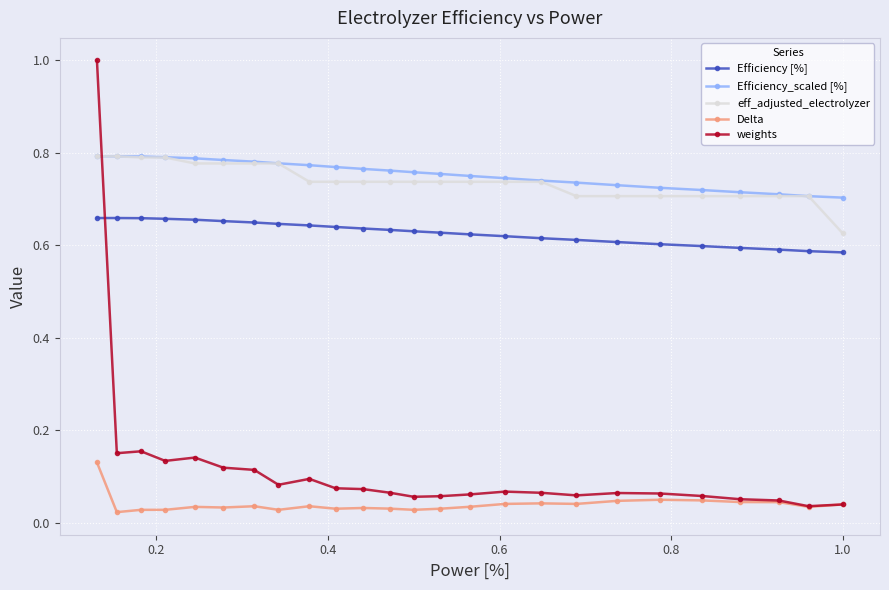

At how many categories does at least one series exceed 0?

25